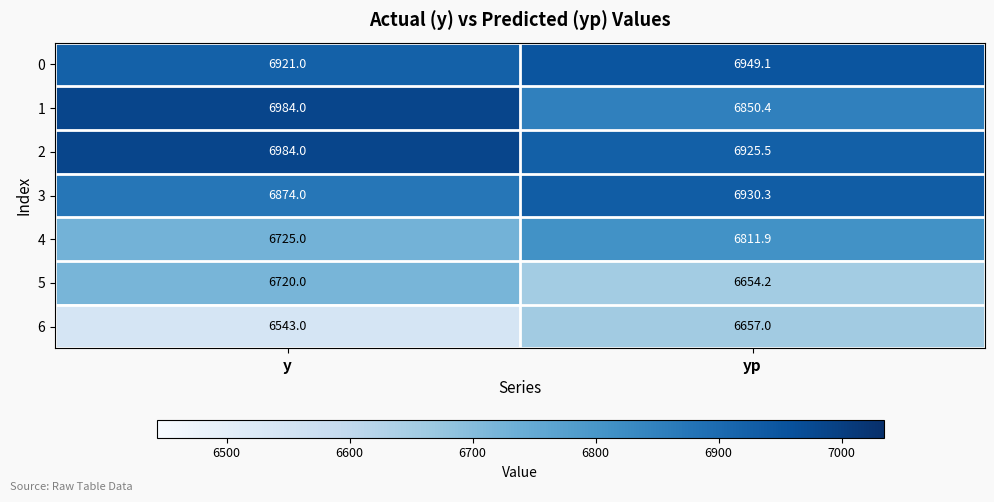

Is it true that 5 equals 2035.5 at y?

False